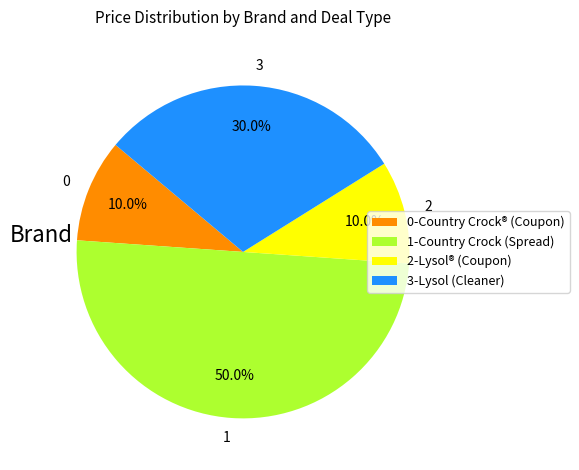

Which category has the biggest portion of the pie?

1-Country Crock (Spread)